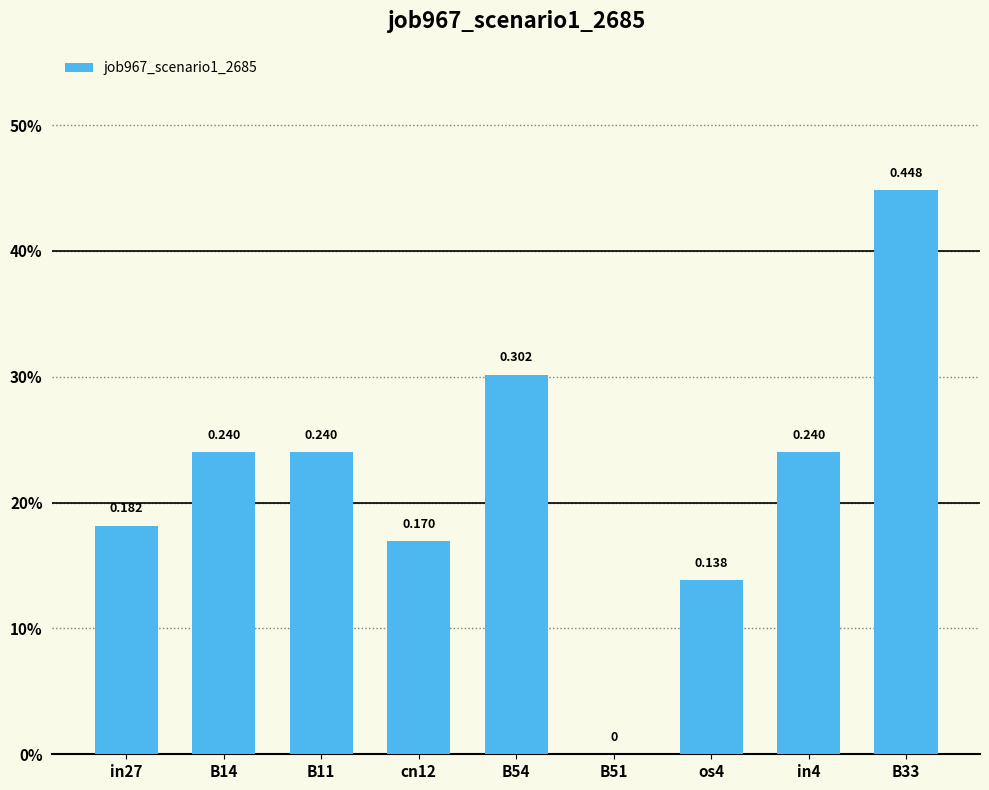

Are the bars horizontal?

No